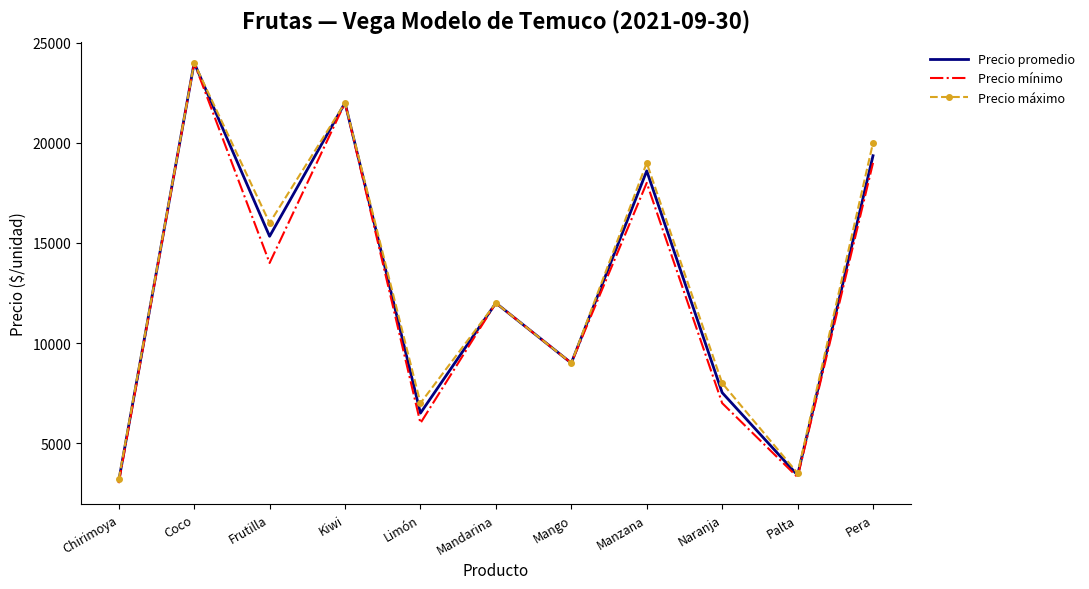

Rank the series at Naranja from lowest to highest value.

Precio mínimo, Precio promedio, Precio máximo